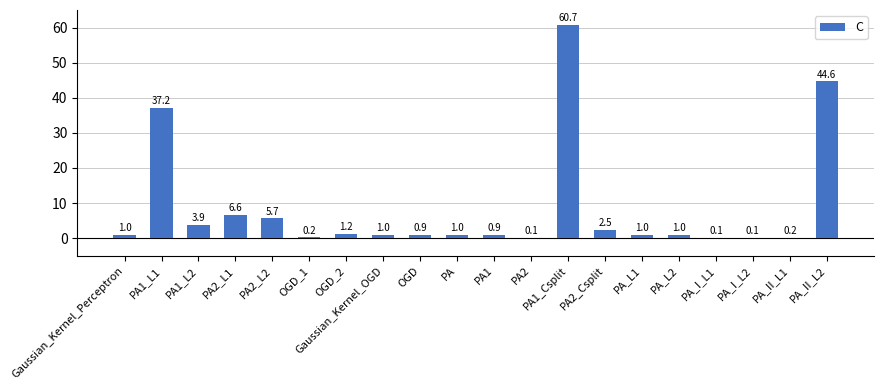

How many categories are shown in the chart?

20